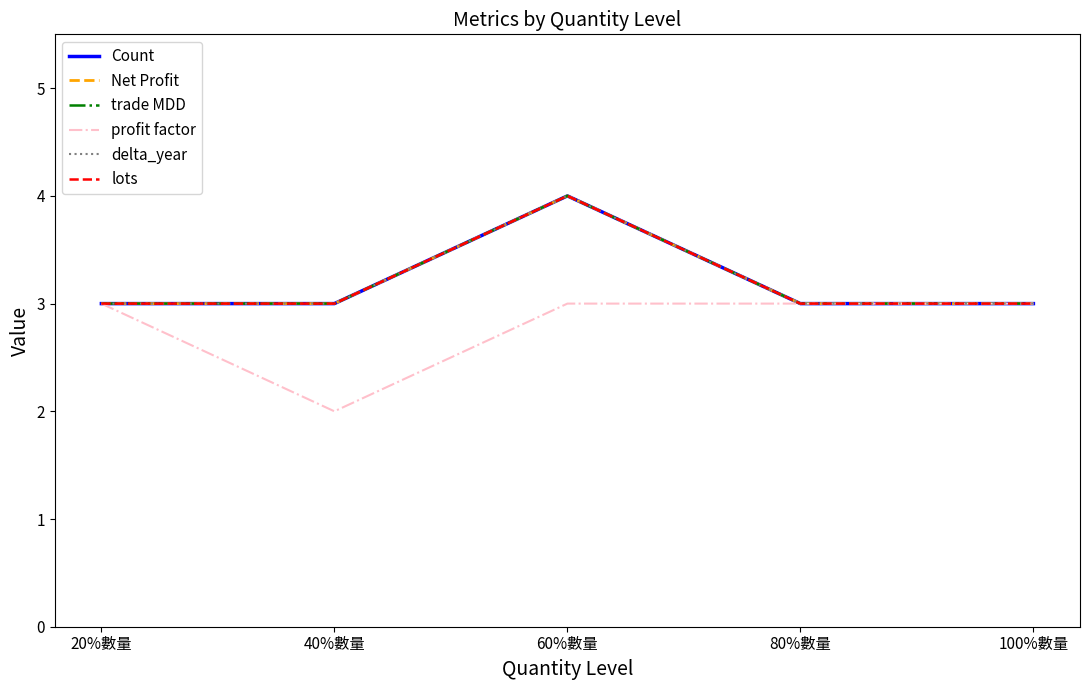

Is this an area chart (filled region under the line)?

No